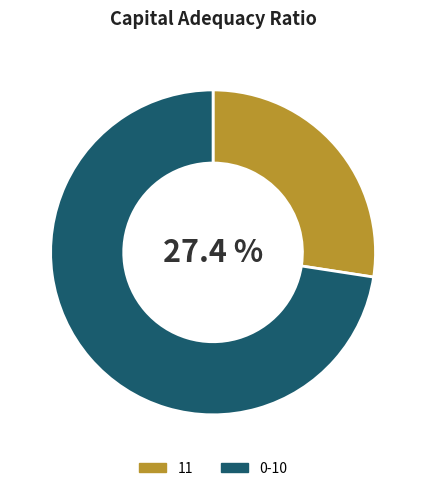

What portion of the pie excludes 11?

72.6%